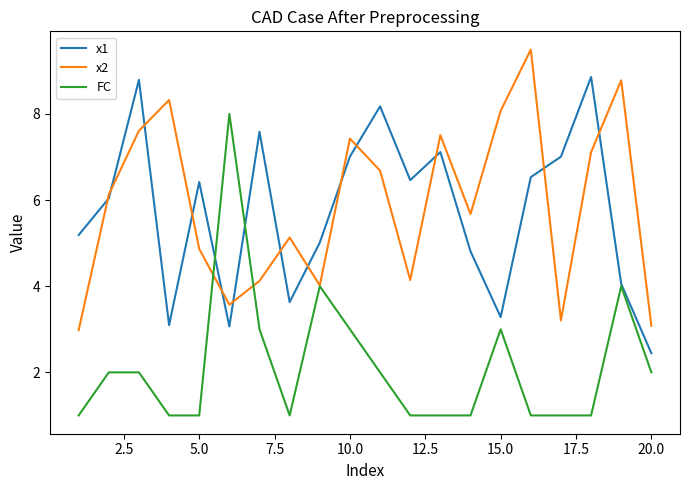

Which series has the widest spread of values?

FC